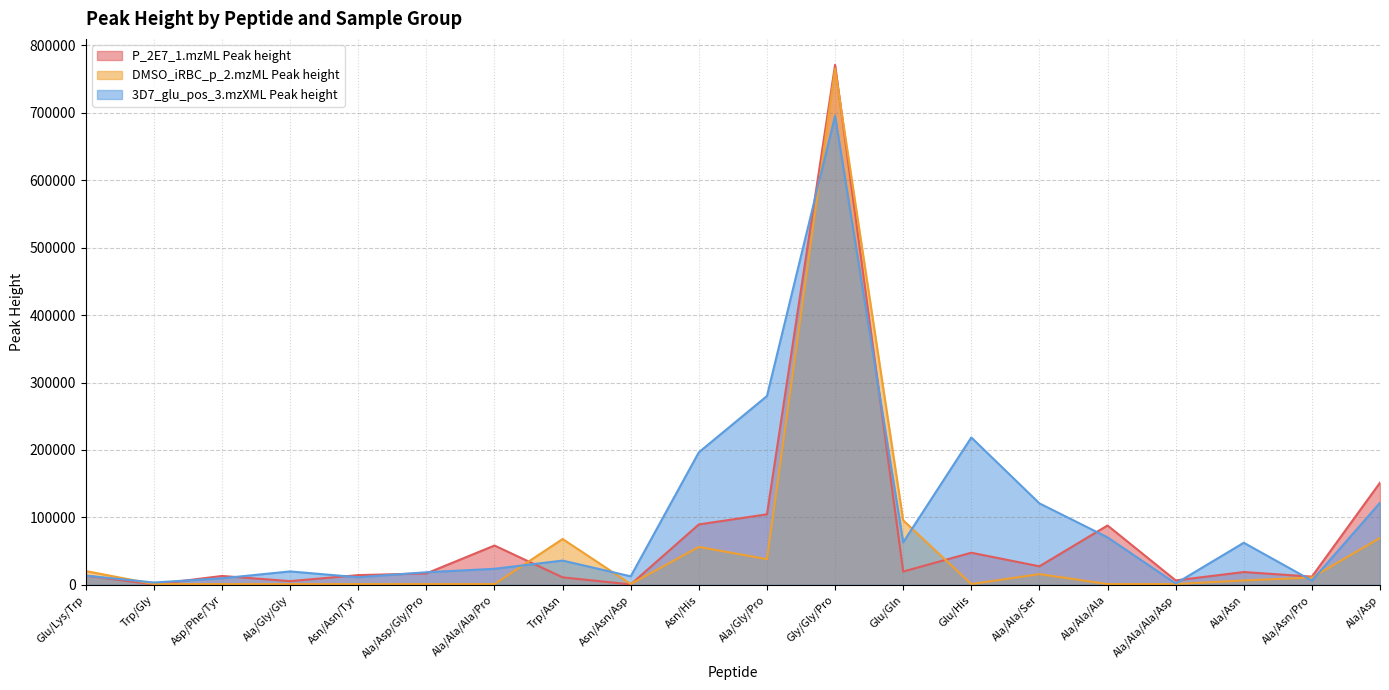

What is the sum of the DMSO_iRBC_p_2.mzML Peak height values at Trp/Gly and Ala/Ala/Ser?

16916.1